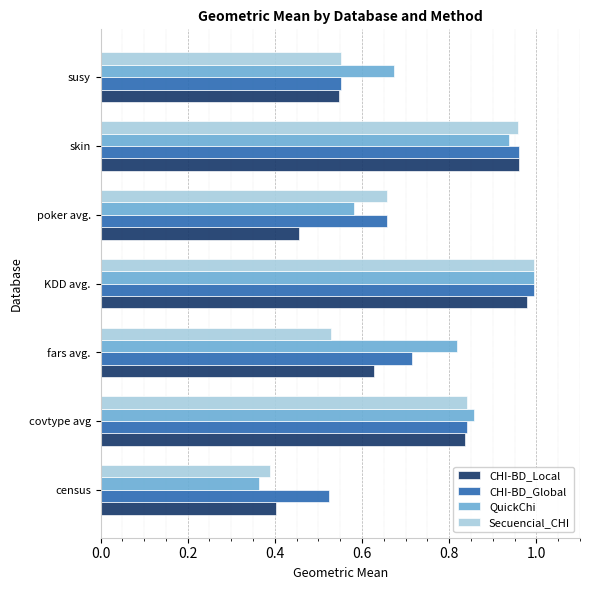

Which series has the largest range (max minus min)?

QuickChi